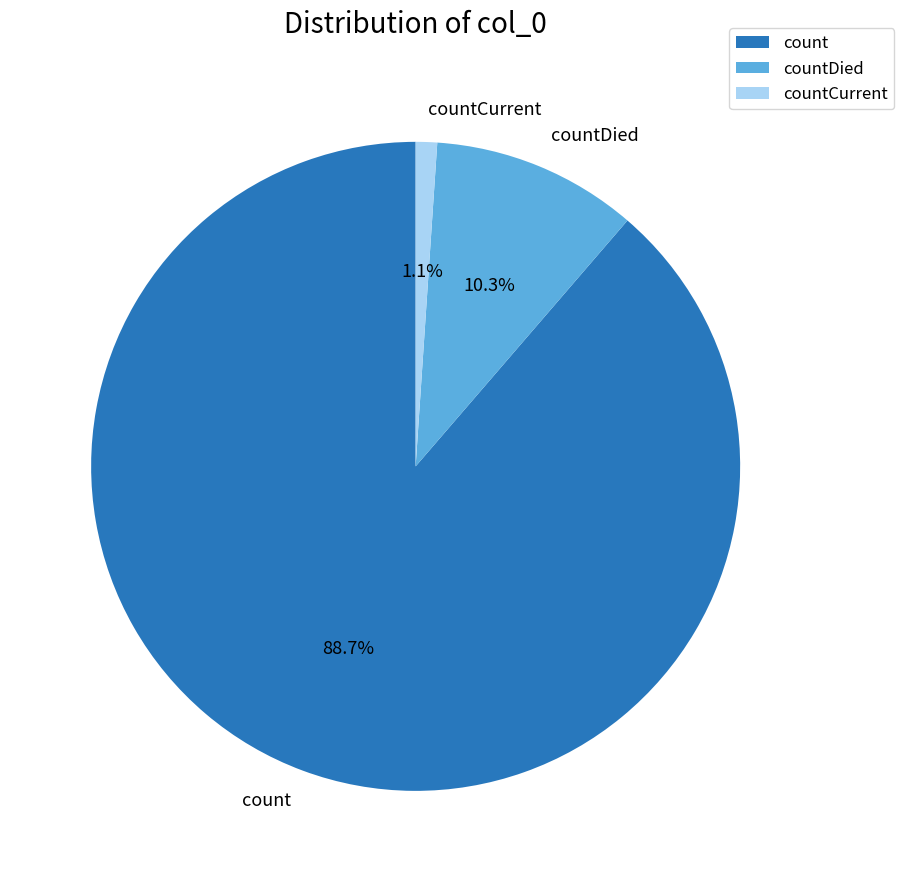

What is the largest slice in the pie chart?

count